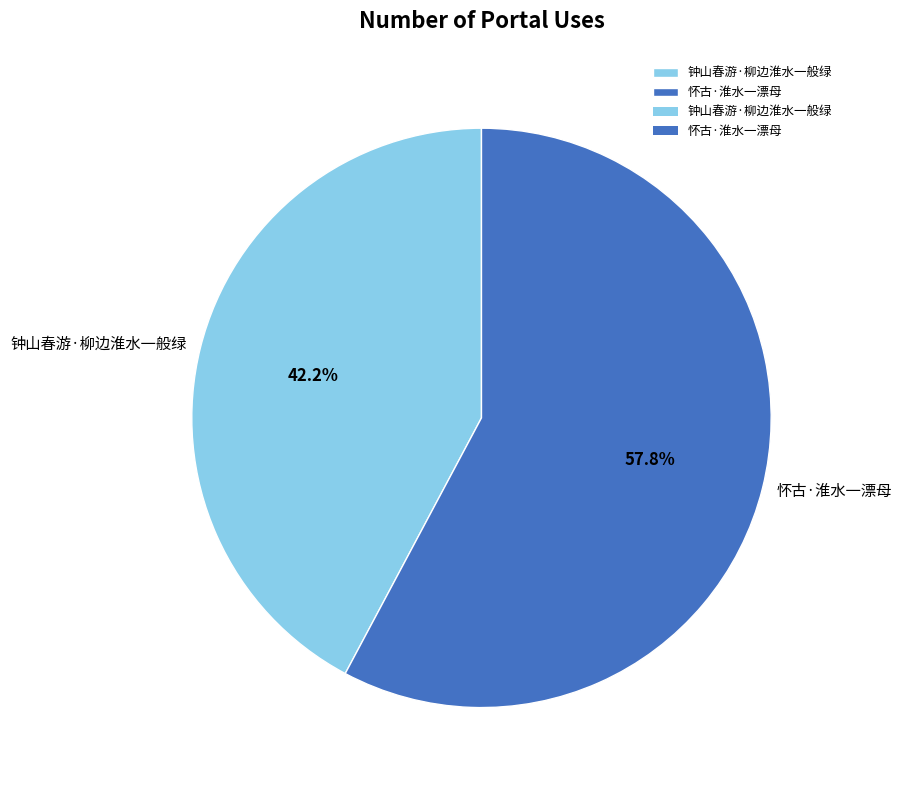

True or false: 钟山春游·柳边淮水一般绿 accounts for 52% of the total.

False